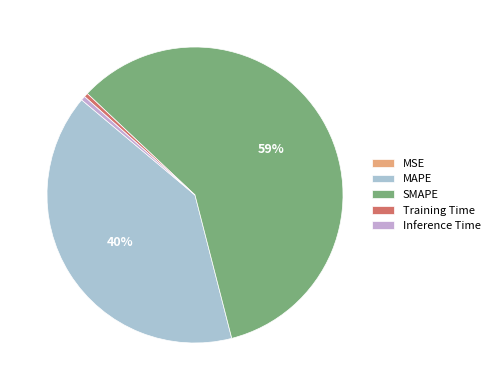

How many segments does this pie chart have?

5